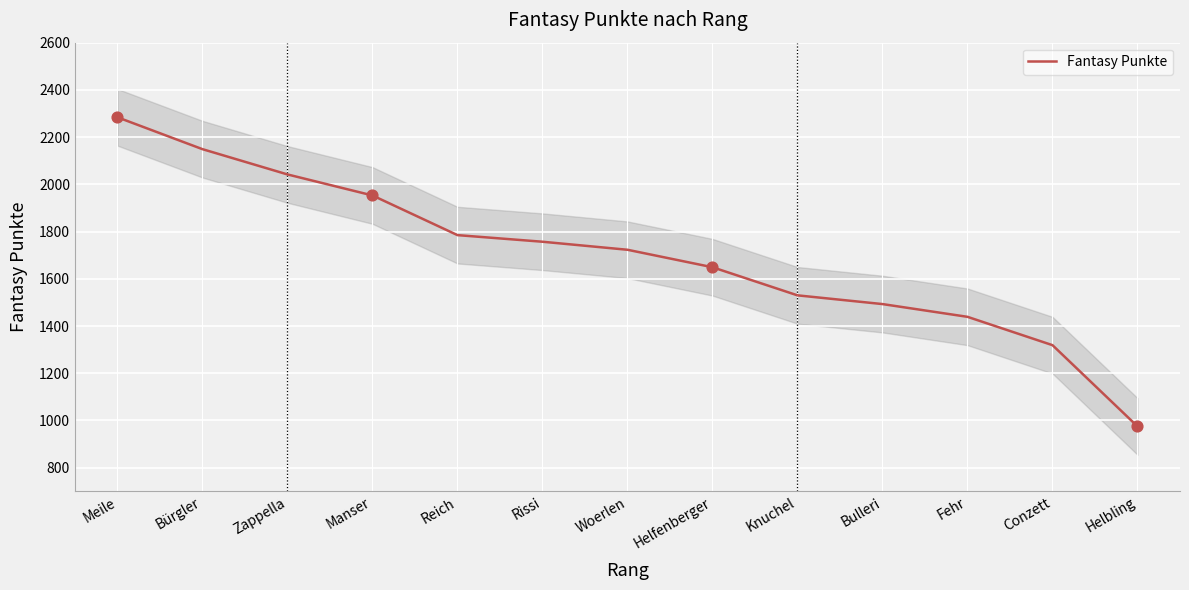

Approximately how many times larger is the value at Reich compared to Fehr?

1.2